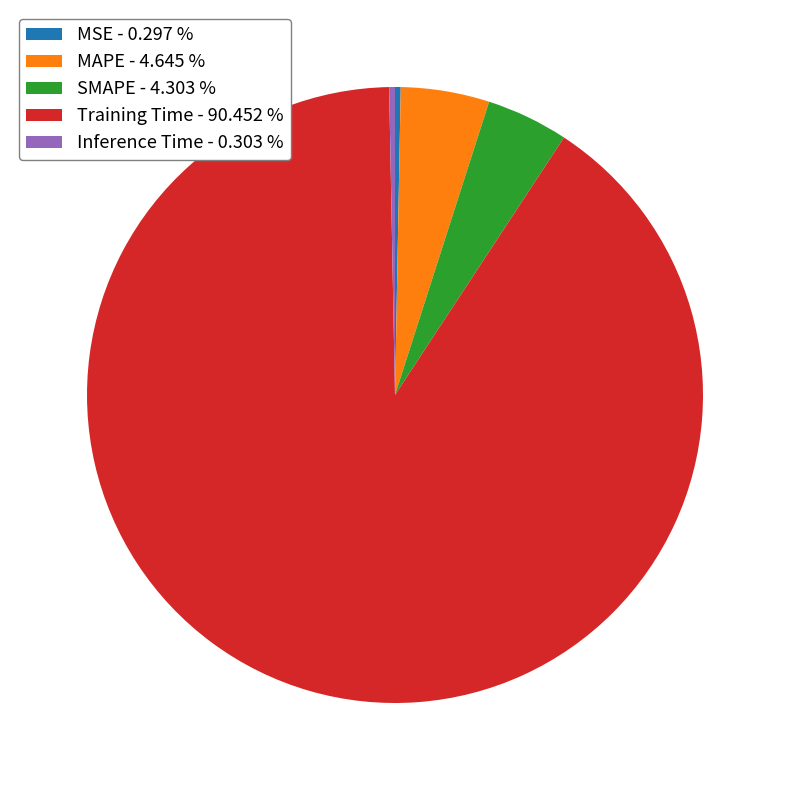

Is MSE the majority of the pie?

No